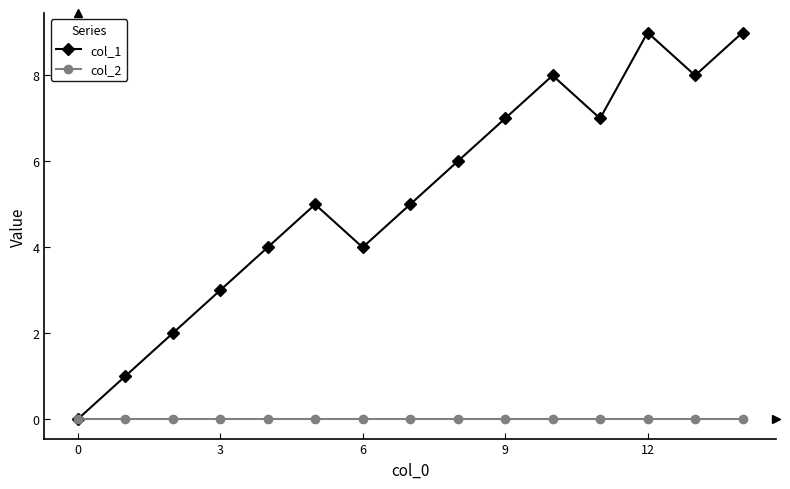

List the series in order of their overall mean, highest first.

col_1, col_2